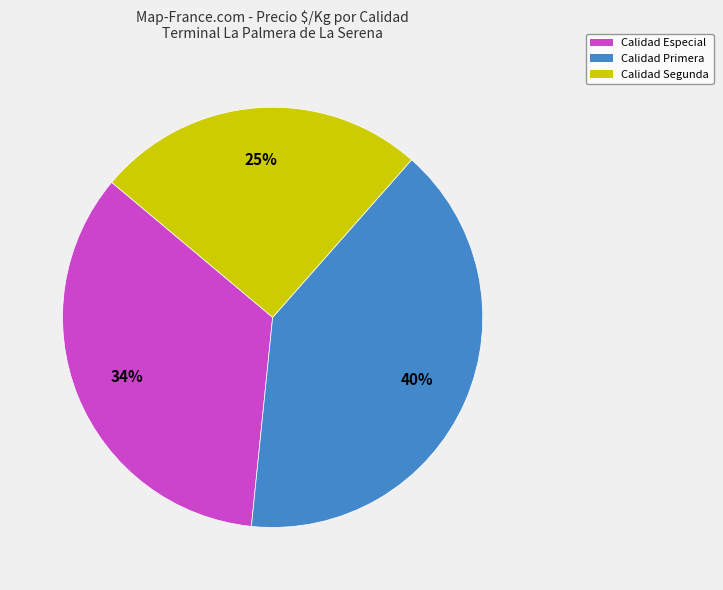

To the nearest percent, what is the difference between the largest and smallest slice percentages?

15%